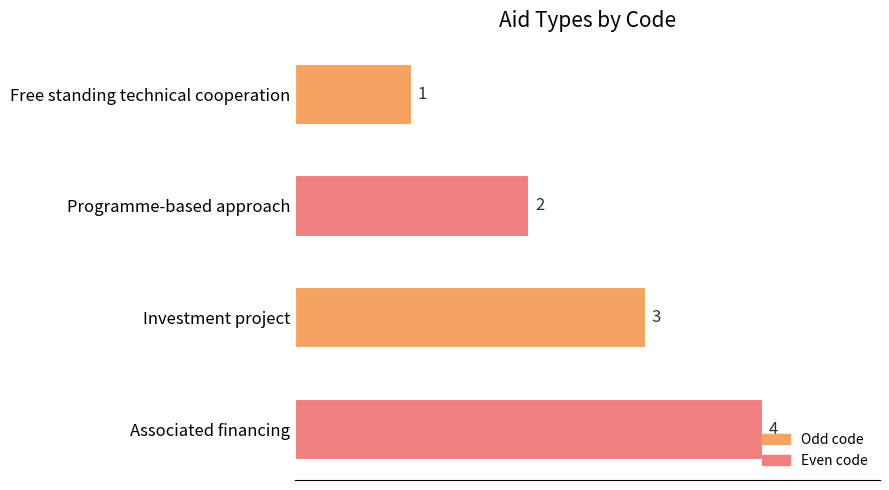

The value at Investment project is 4. True or false?

False